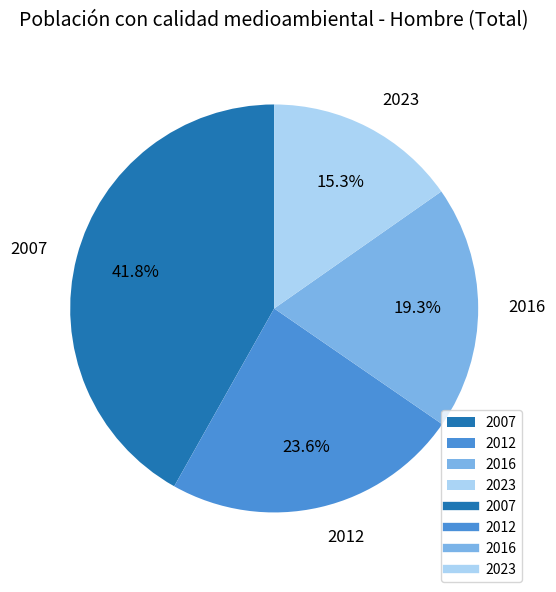

How many slices are in this pie chart?

4